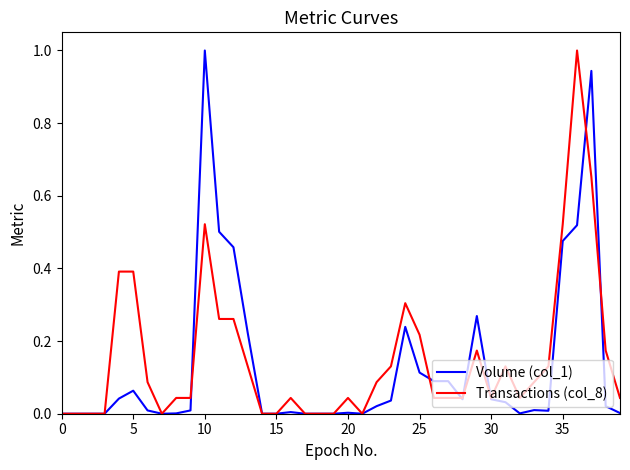

What is the maximum value shown in the chart?

1.0